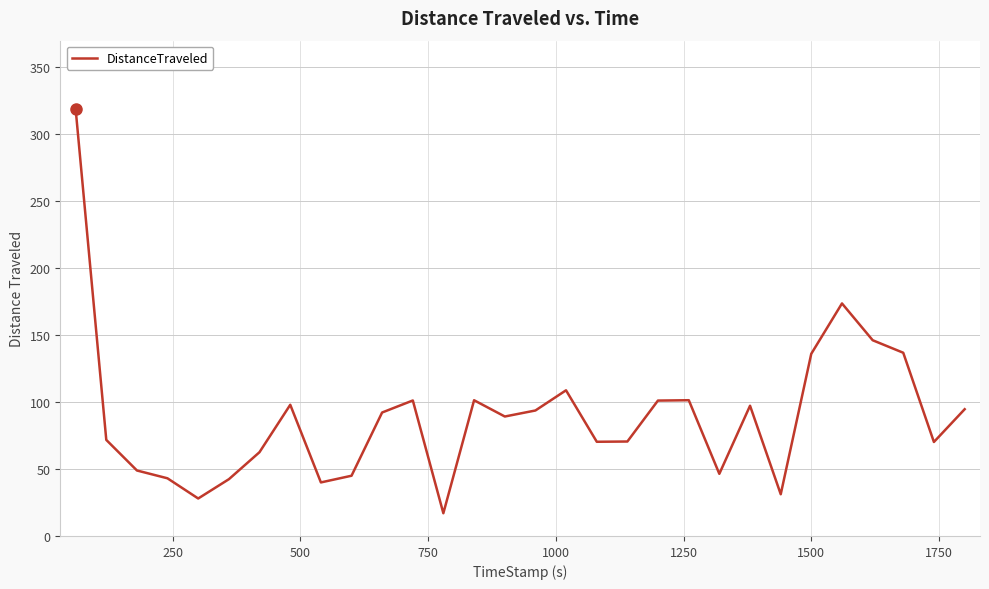

What is the minimum value shown in the chart?

17.0